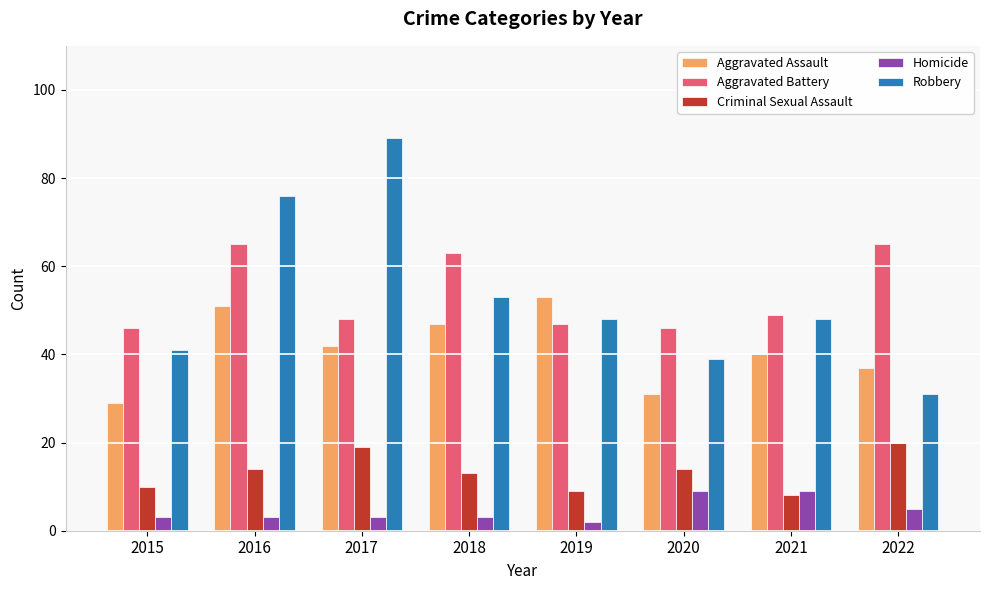

How many data points in Aggravated Battery are less than 49?

4